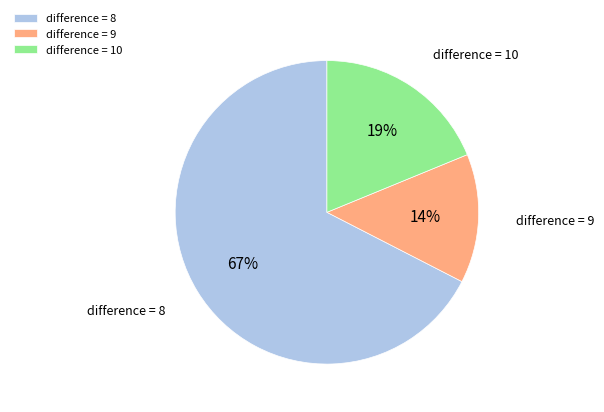

True or false: difference = 8 accounts for 67% of the total.

True